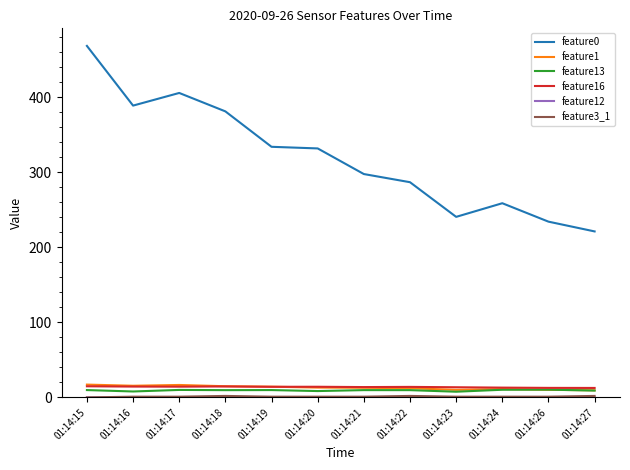

The value of feature1 at 01:14:24 is 11.2. True or false?

True